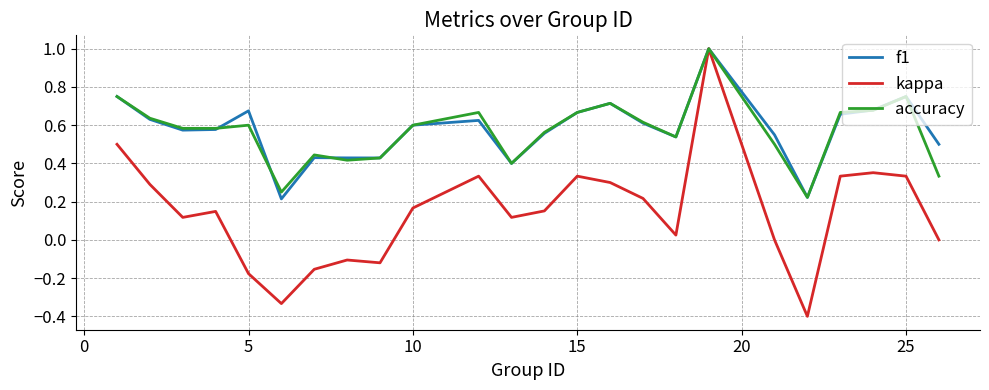

Which series has the largest range (max minus min)?

kappa